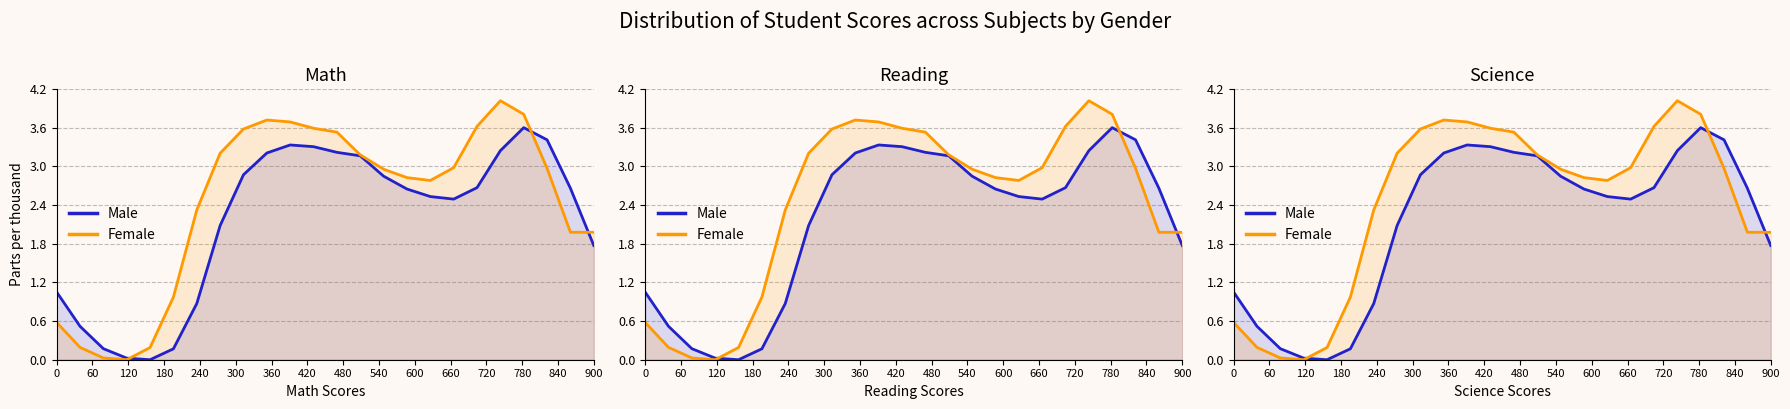

How many data points does each series have?

24